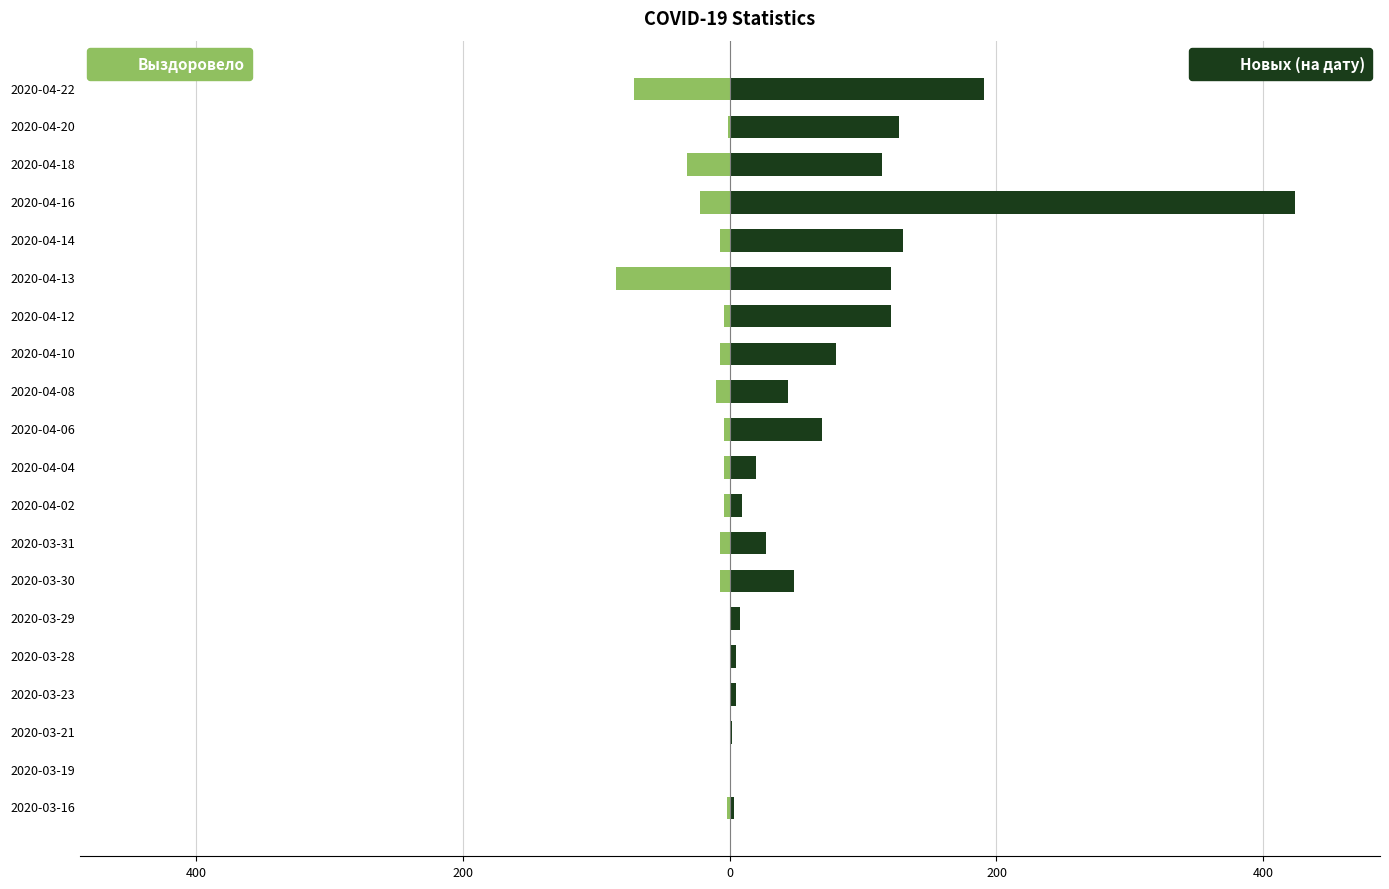

List the series in order of their peak value, highest first.

Новых (на дату), Выздоровело